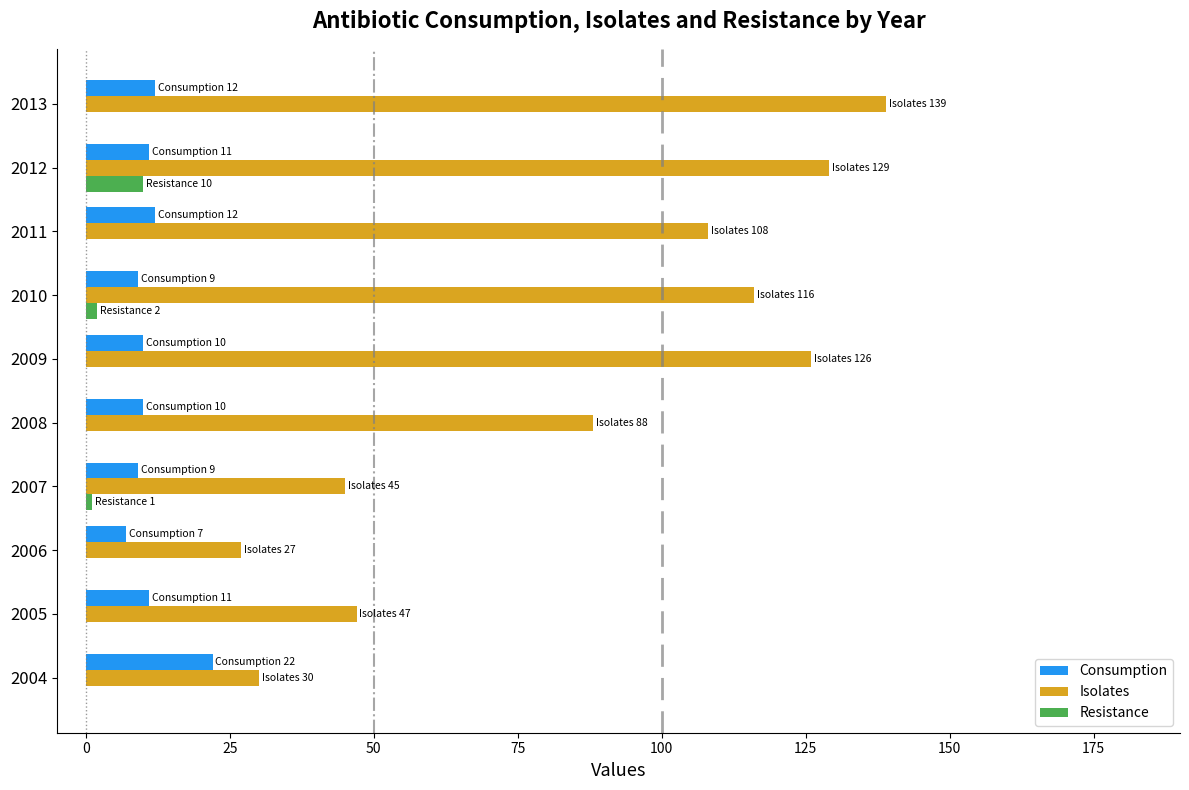

Is the value of Isolates at 2013 greater than the value of Consumption at 2010?

Yes